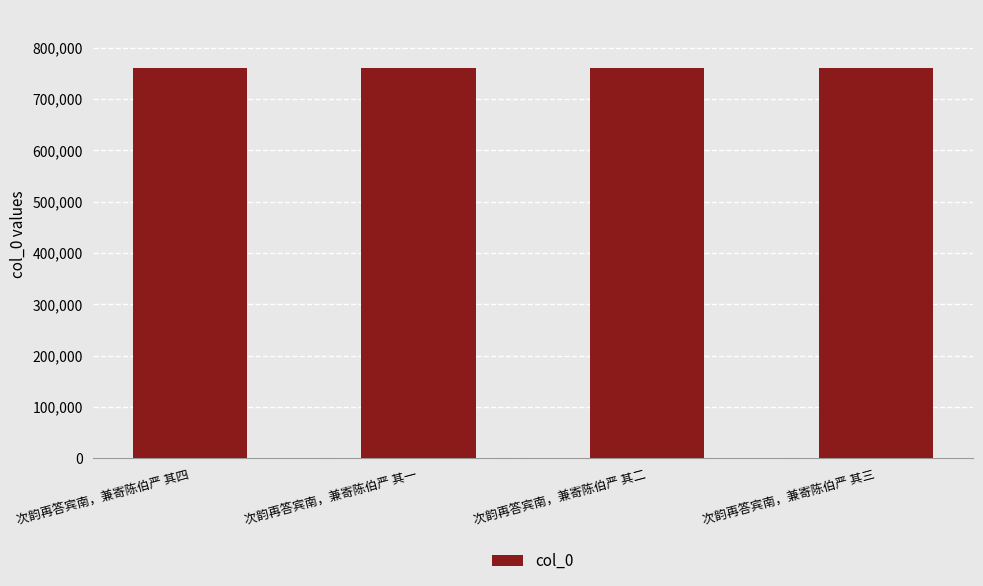

What is the greatest value displayed?

760023